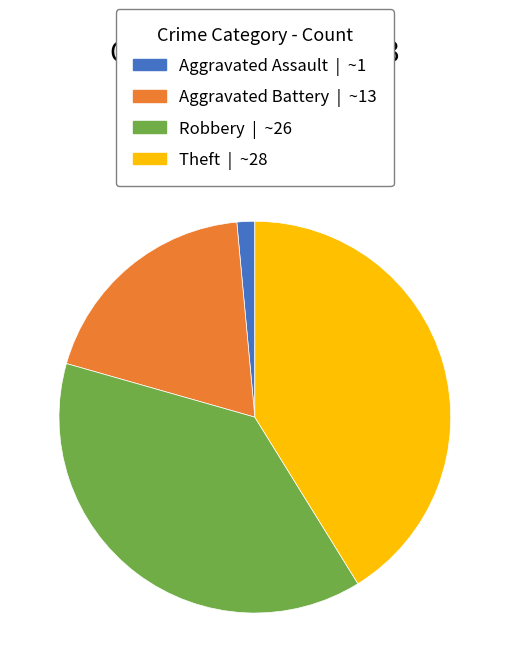

Does Aggravated Assault account for over 50% of the chart?

No